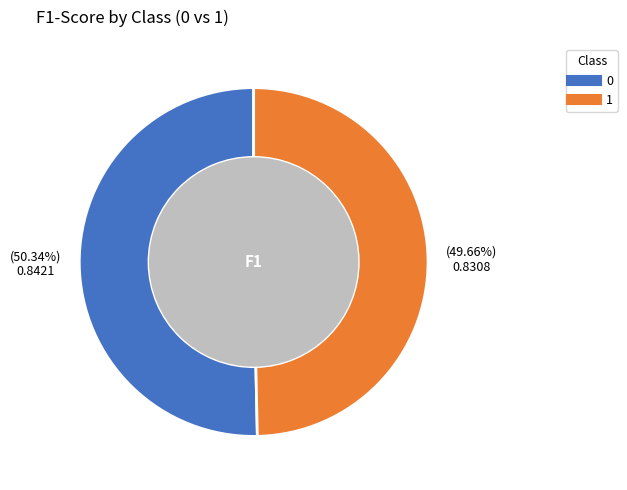

Count the number of slices in the pie.

2